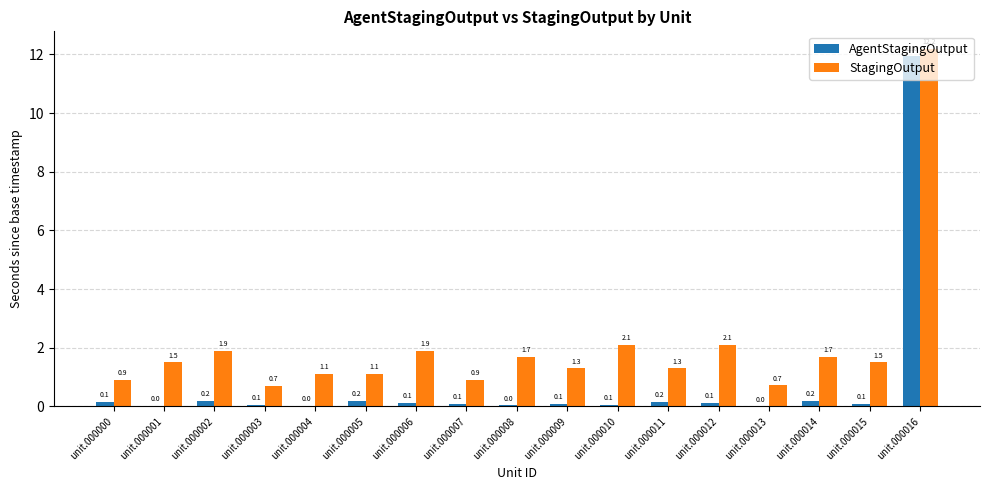

Where does the StagingOutput series first go above 1?

unit.000001